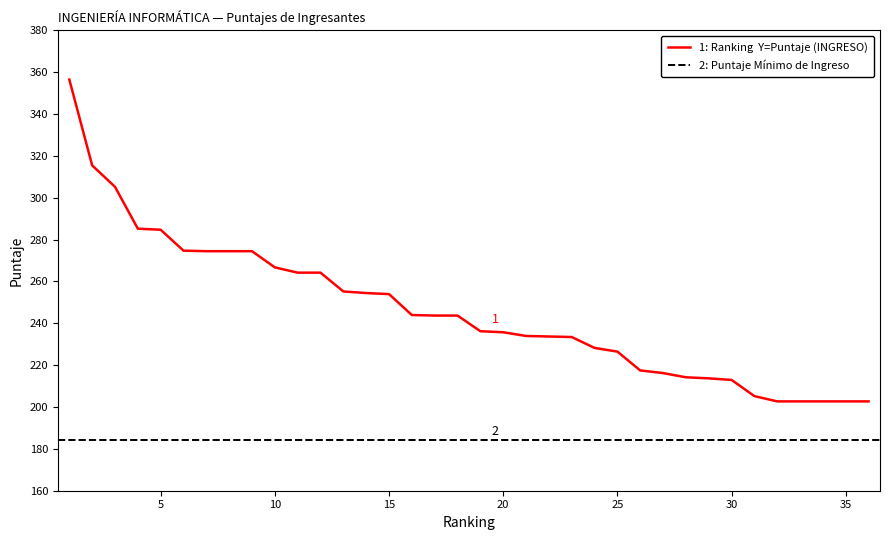

Where is the data nearest to the value 279?

6